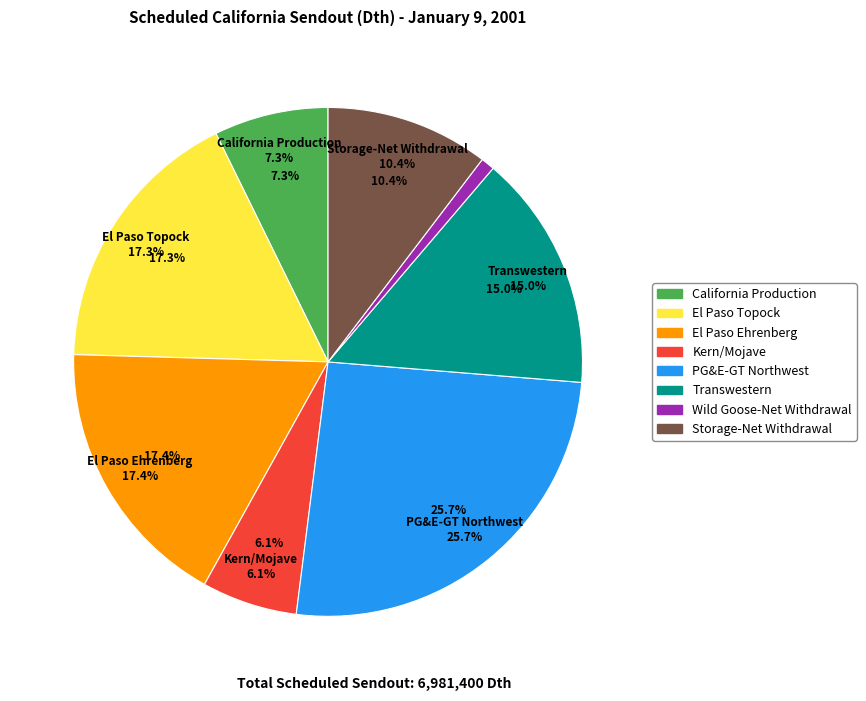

Which category has the biggest portion of the pie?

PG&E-GT Northwest